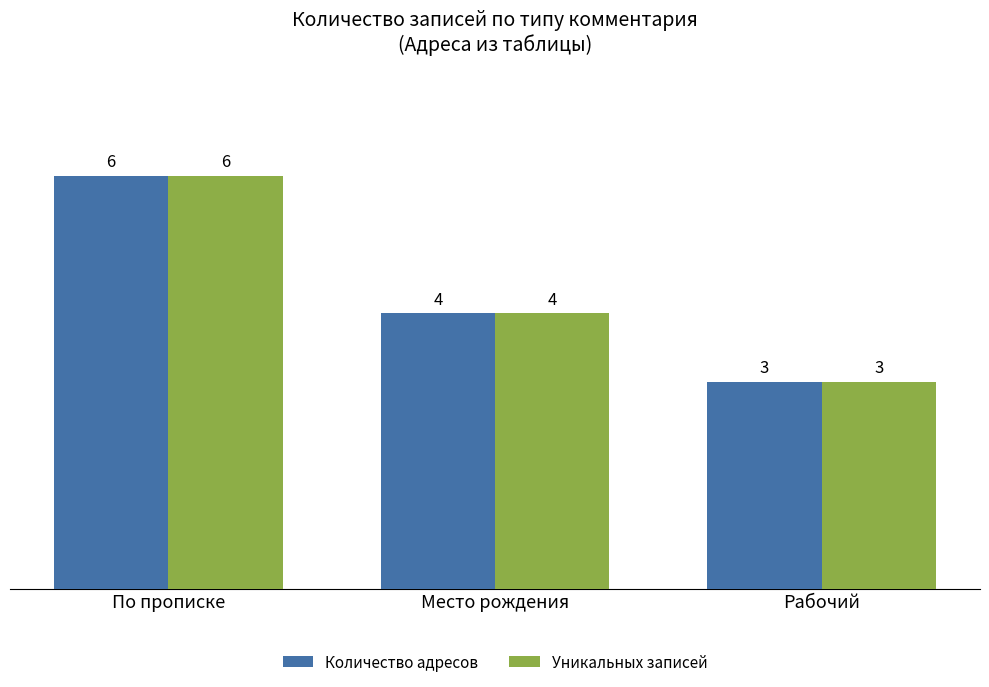

The value of Количество адресов at Место рождения is 4. True or false?

True